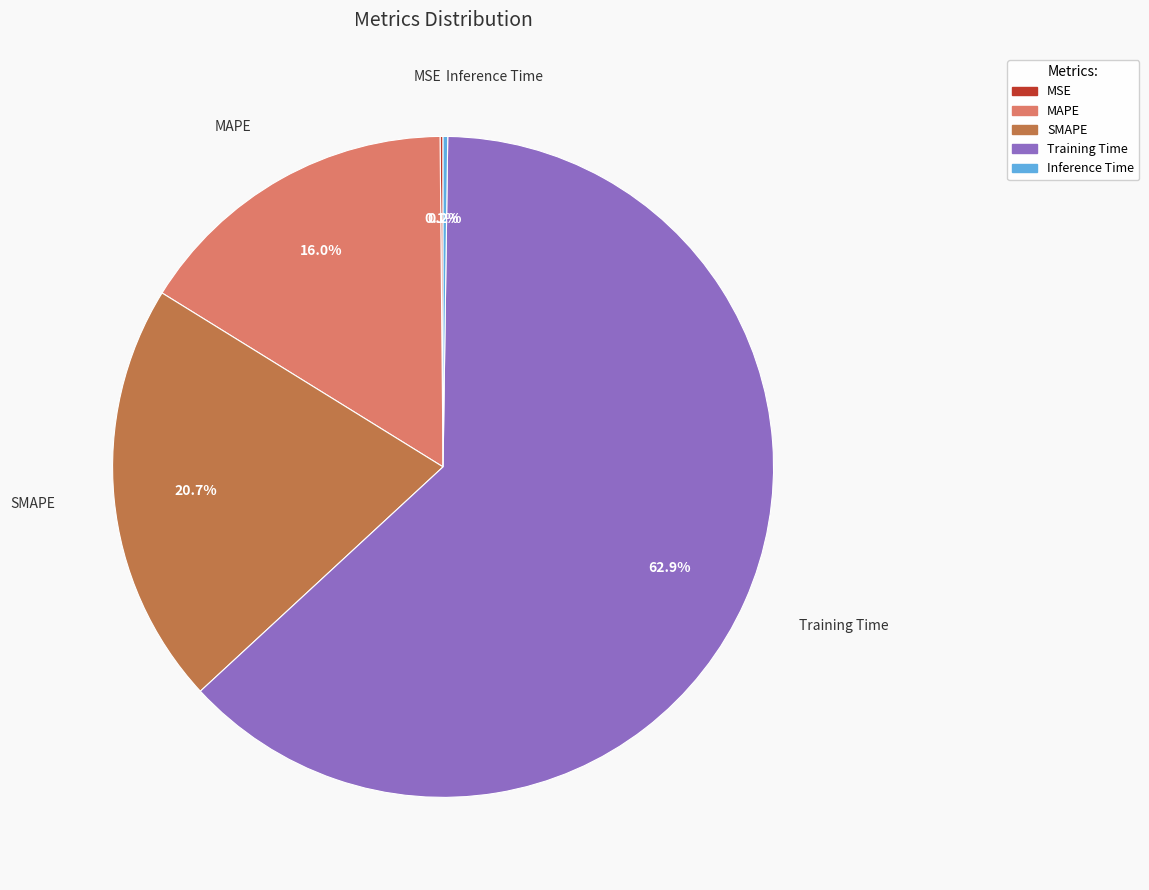

Does any single category account for the majority?

Yes